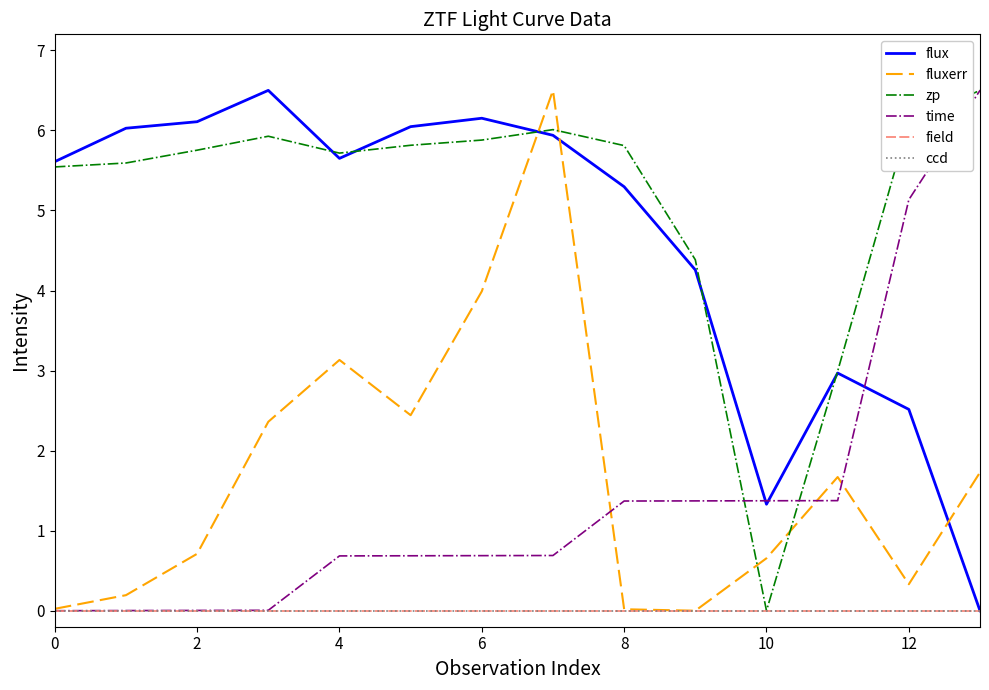

Reading right to left, what are all the values shown in this chart?

flux: 0.0	2.5	3.0	1.3	4.3	5.3	5.9	6.2	6.0	5.7	6.5	6.1	6.0	5.6
fluxerr: 1.7	0.3	1.7	0.7	0.0	0.0	6.5	4.0	2.4	3.1	2.4	0.7	0.2	0.0
zp: 6.5	6.1	3.0	0.0	4.4	5.8	6.0	5.9	5.8	5.7	5.9	5.8	5.6	5.5
time: 6.5	5.1	1.4	1.4	1.4	1.4	0.7	0.7	0.7	0.7	0.0	0.0	0.0	0.0
field: 0.0	0.0	0.0	0.0	0.0	0.0	0.0	0.0	0.0	0.0	0.0	0.0	0.0	0.0
ccd: 0.0	0.0	0.0	0.0	0.0	0.0	0.0	0.0	0.0	0.0	0.0	0.0	0.0	0.0